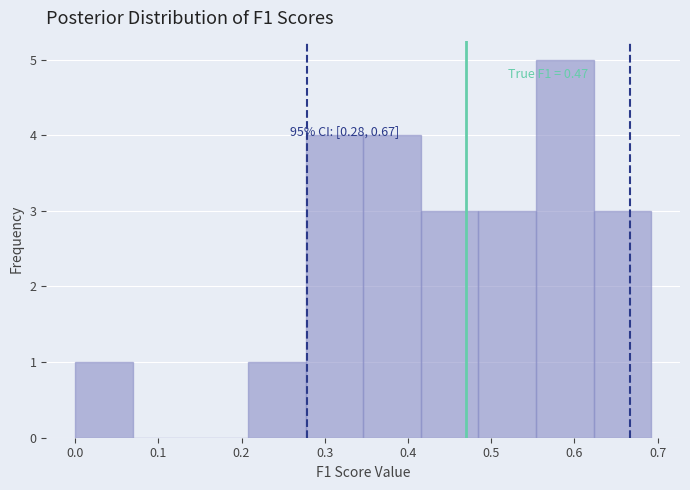

Which range on the x-axis has the tallest bar?

0.55 to 0.62